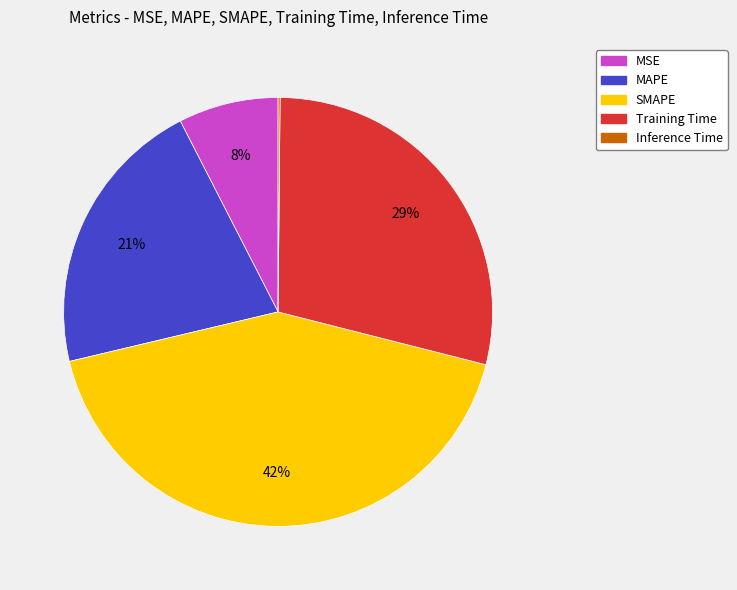

To the nearest percent, what is the difference between the largest and smallest slice percentages?

42%